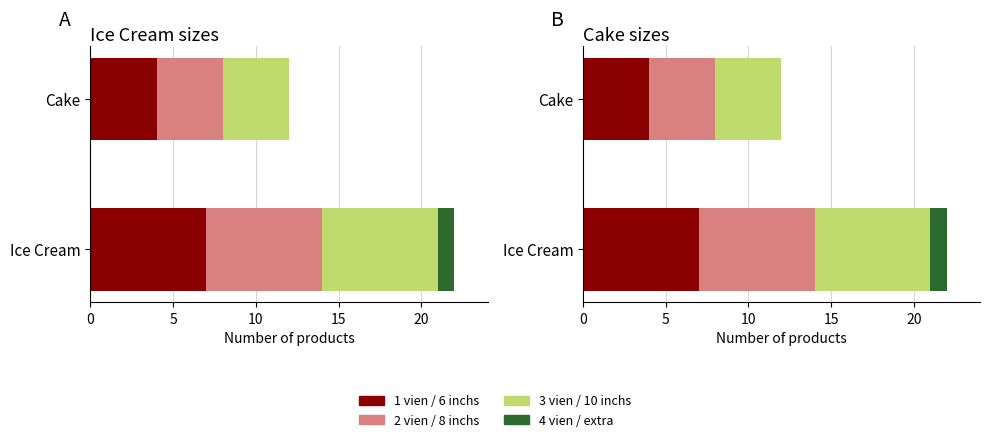

Does the chart contain any negative values?

No